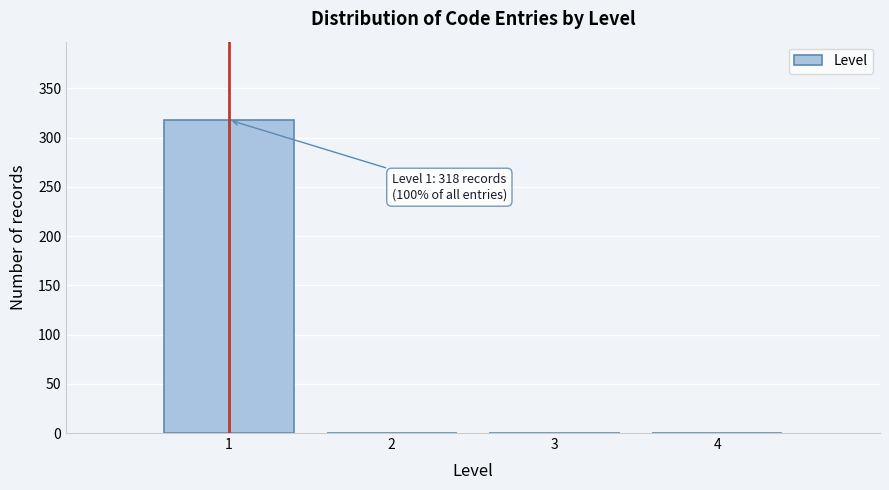

Which range on the x-axis has the tallest bar?

0.5 to 1.5